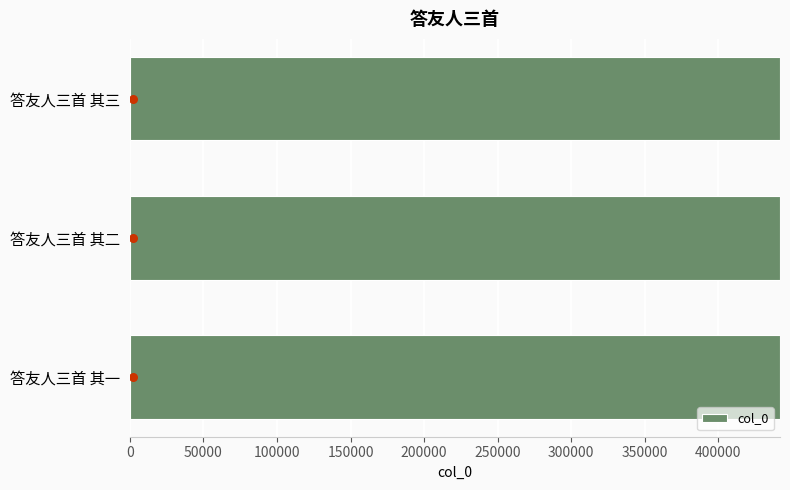

The value of col_0 at 答友人三首 其二 is 618224. True or false?

False